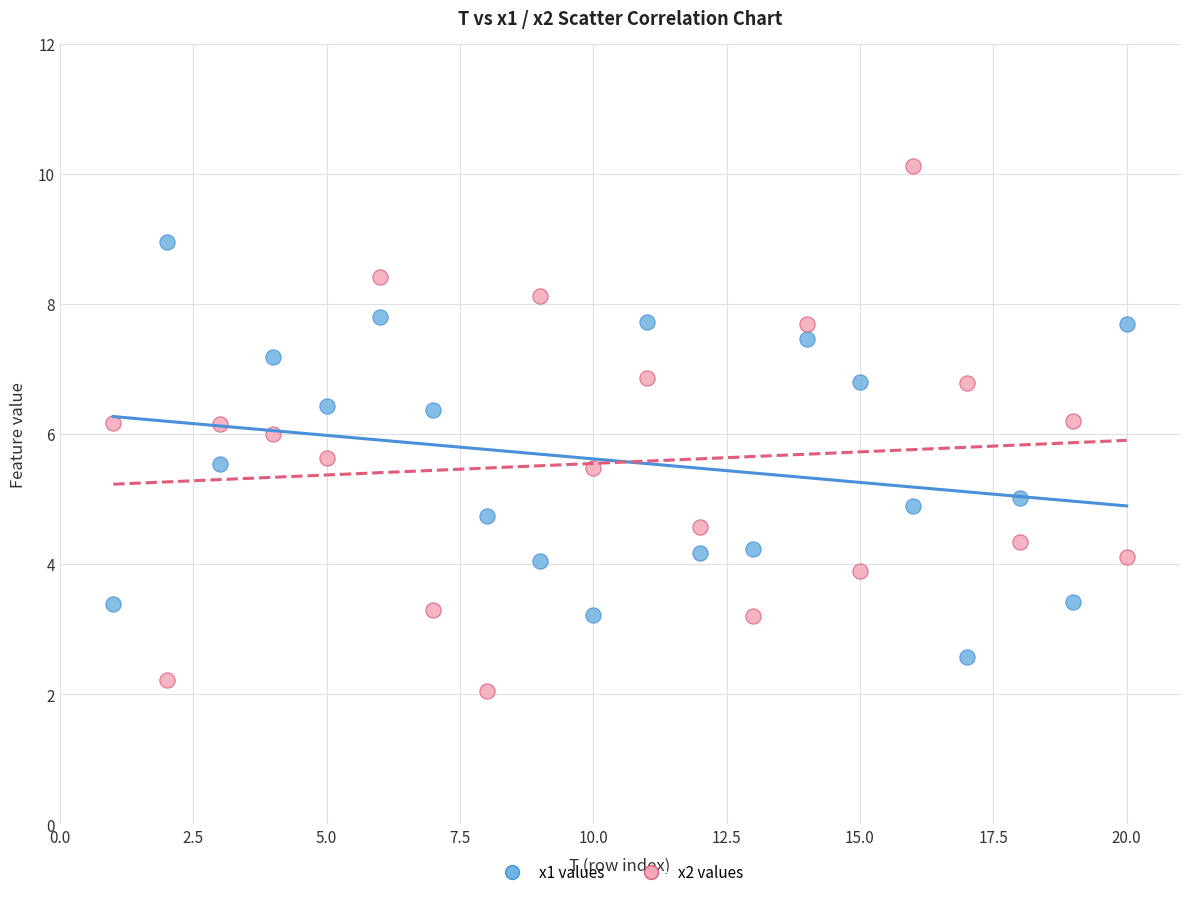

Which series has the widest spread of Y values?

x2 values